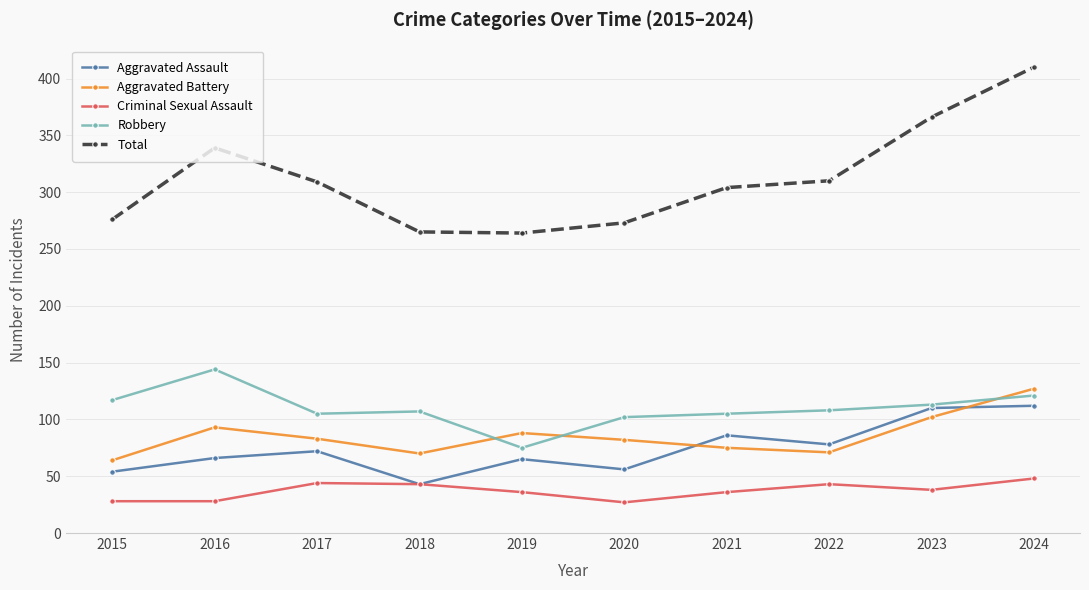

At which category does Aggravated Assault reach its first local peak?

2017